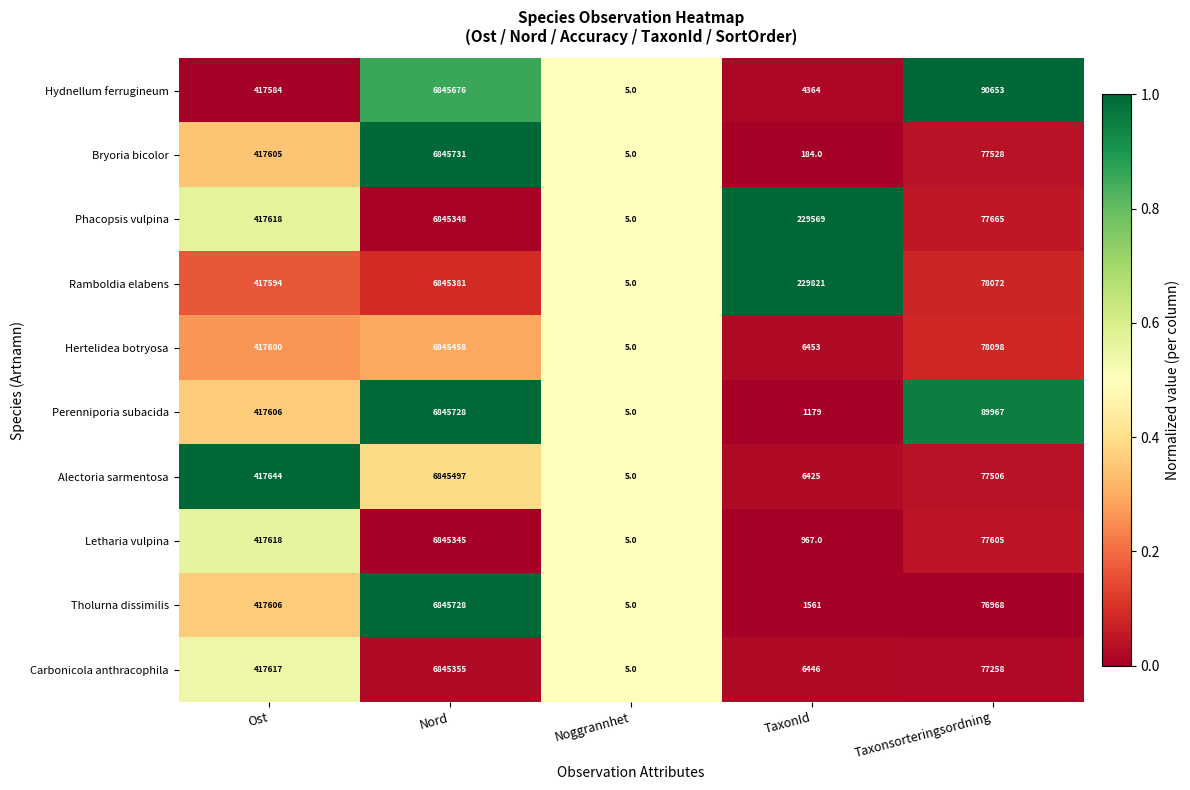

True or false: Hertelidea botryosa has a value of 5 at Noggrannhet.

True